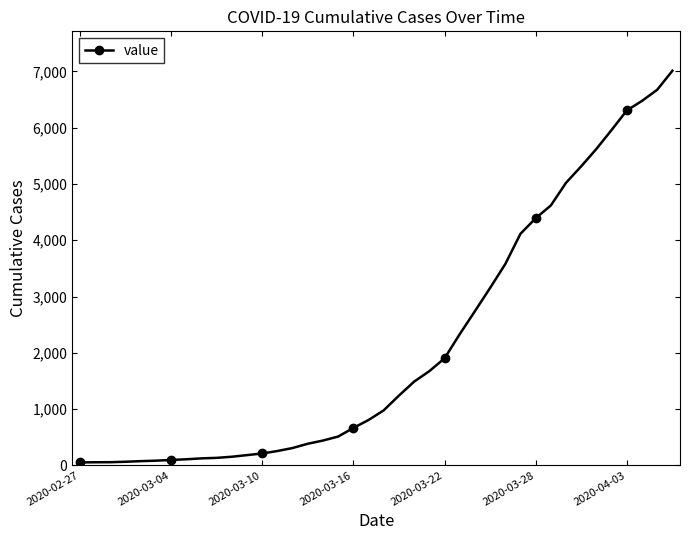

What is the difference between the second highest and minimum values?

6624